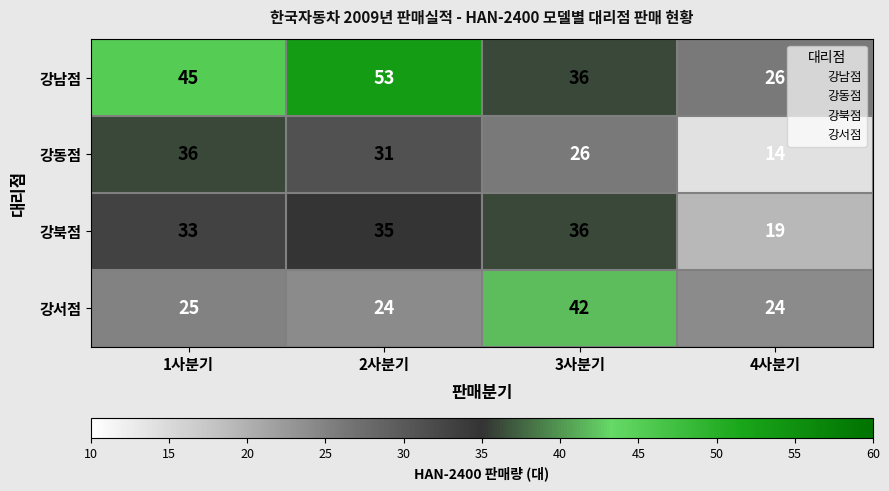

Rank the series by their average value, from lowest to highest.

강동점, 강서점, 강북점, 강남점